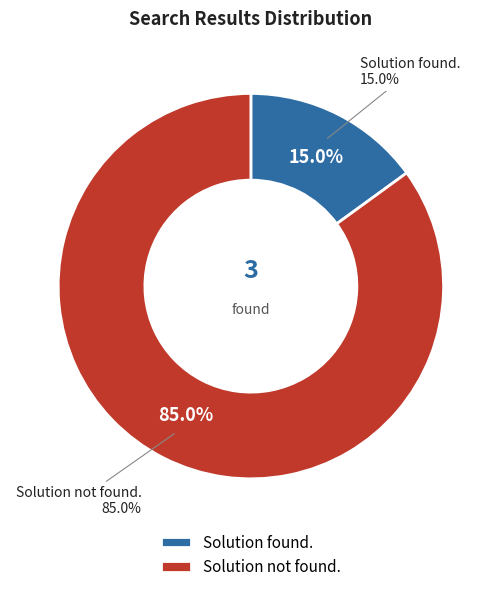

Does Solution found. represent more than half of the total?

No